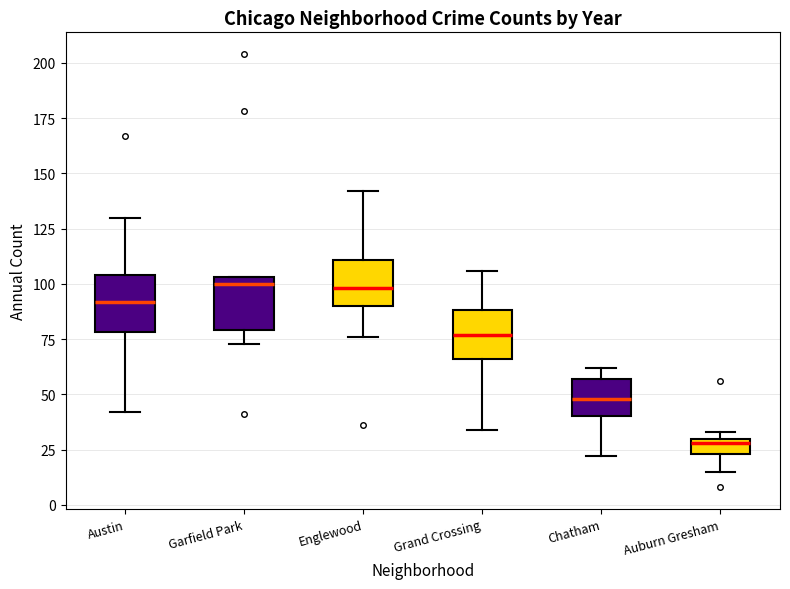

Where does the lower whisker of the box for Auburn Gresham end on the y-axis? The values are not printed on the chart, so give them approximately, as read against the axis.

15